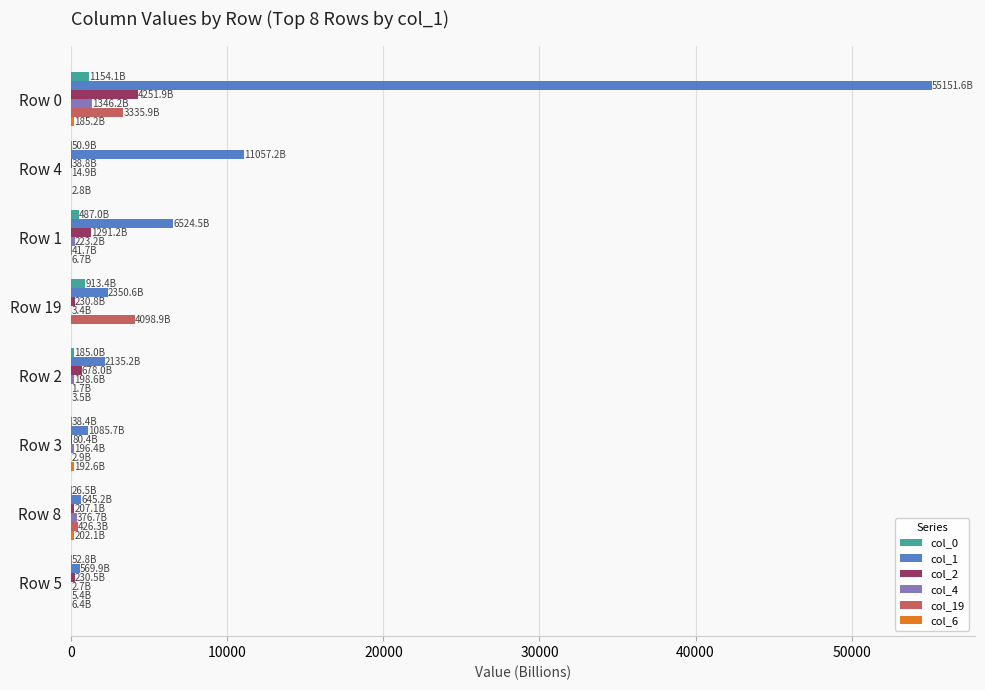

At which category is the sum across all series the highest?

Row 0